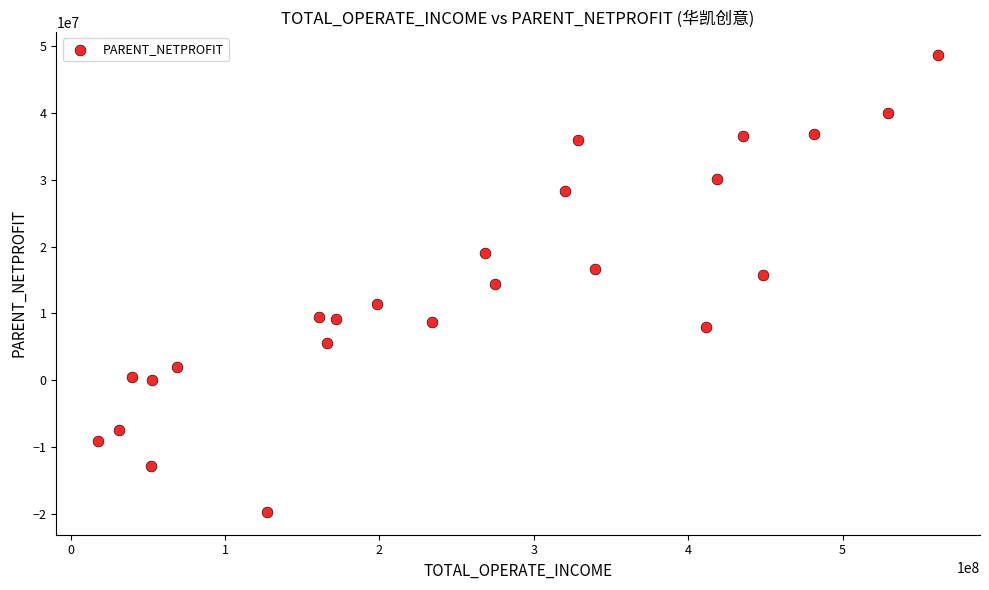

What is the range of X values (max minus min)?

543855245.2